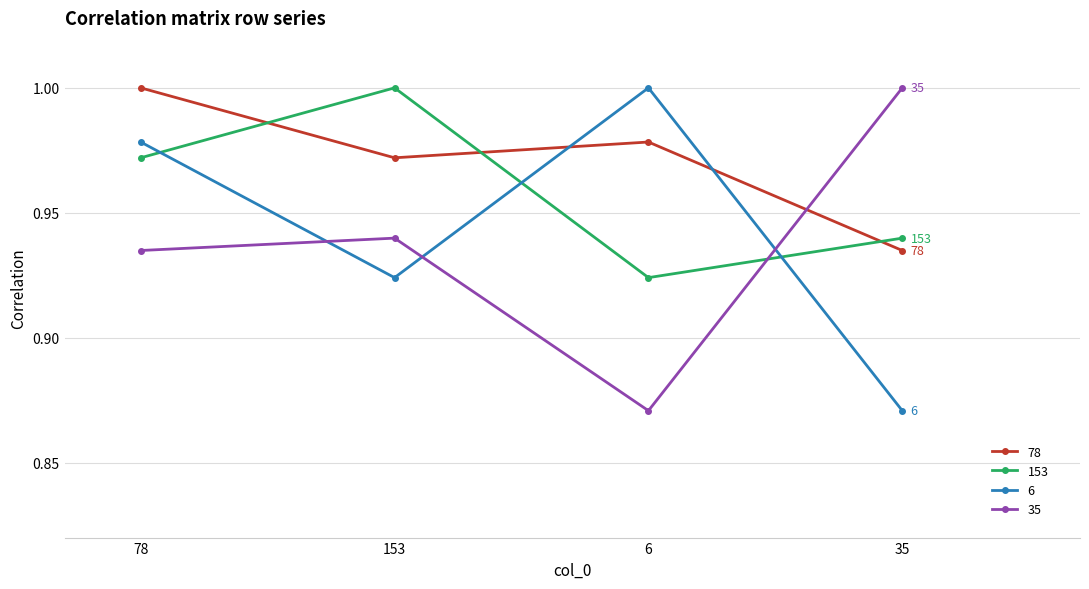

Where is 78 nearest to the value 0?

35